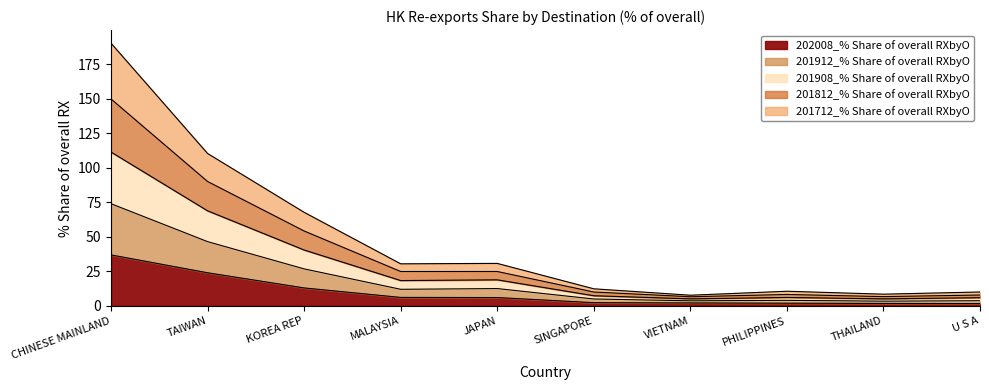

What is the maximum value for 202008_% Share of overall RXbyO?

36.8